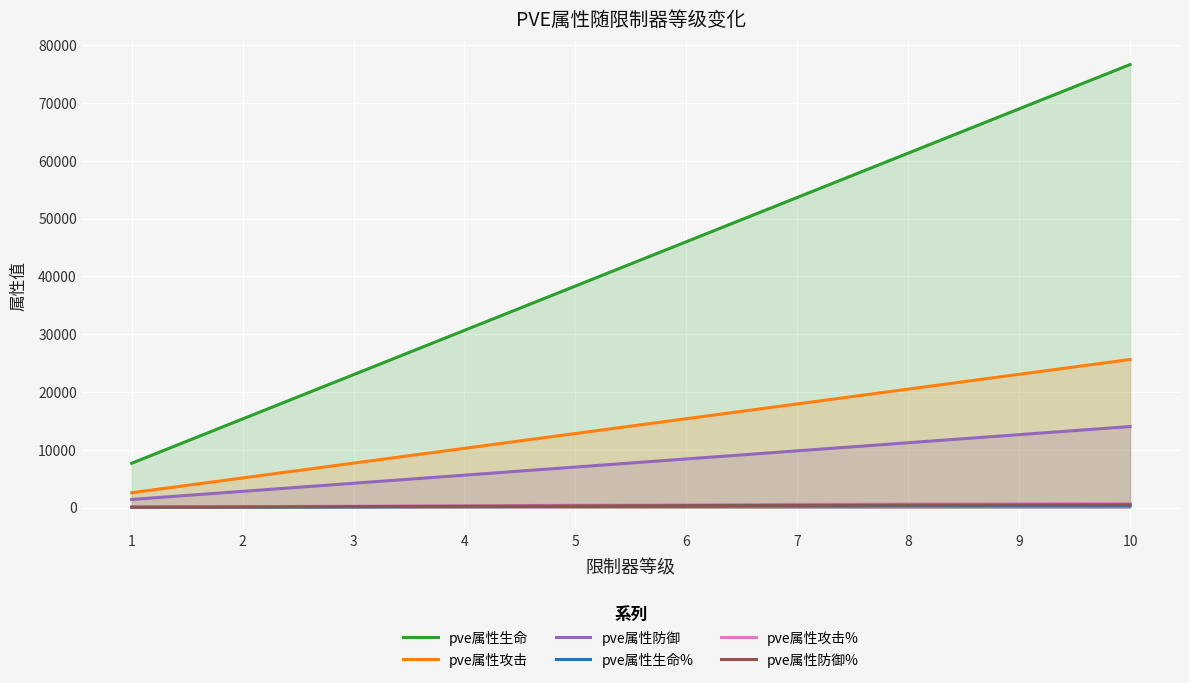

How many lines are shown in the chart?

6